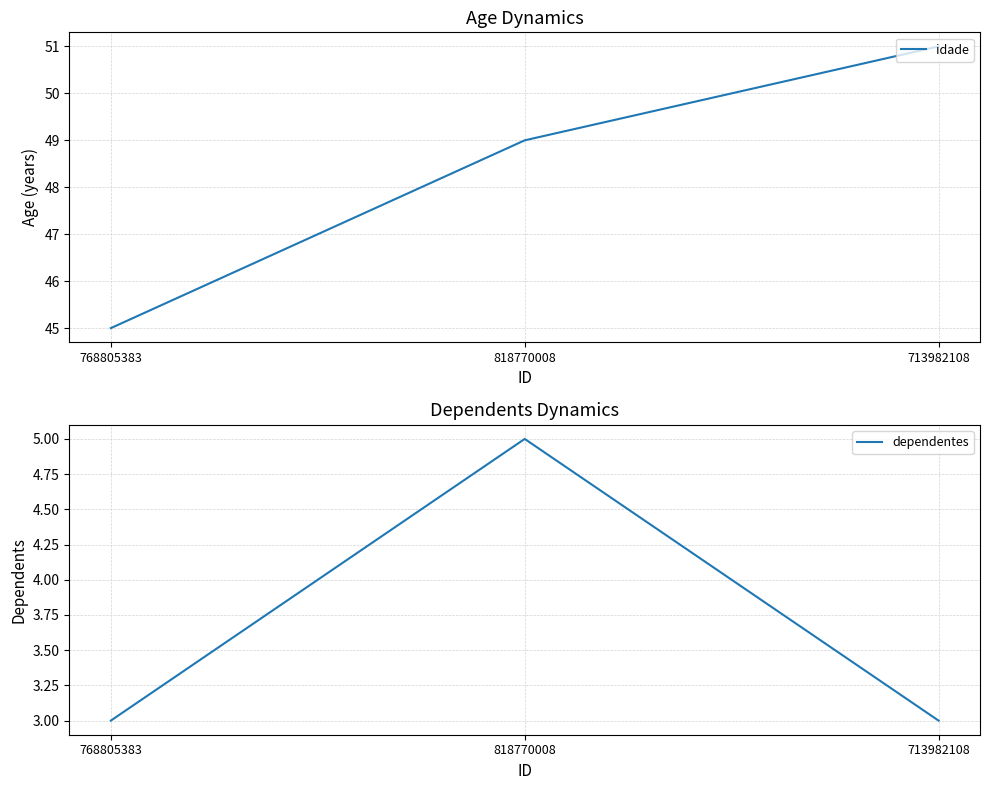

Is it true that idade equals 49 at 818770008?

True